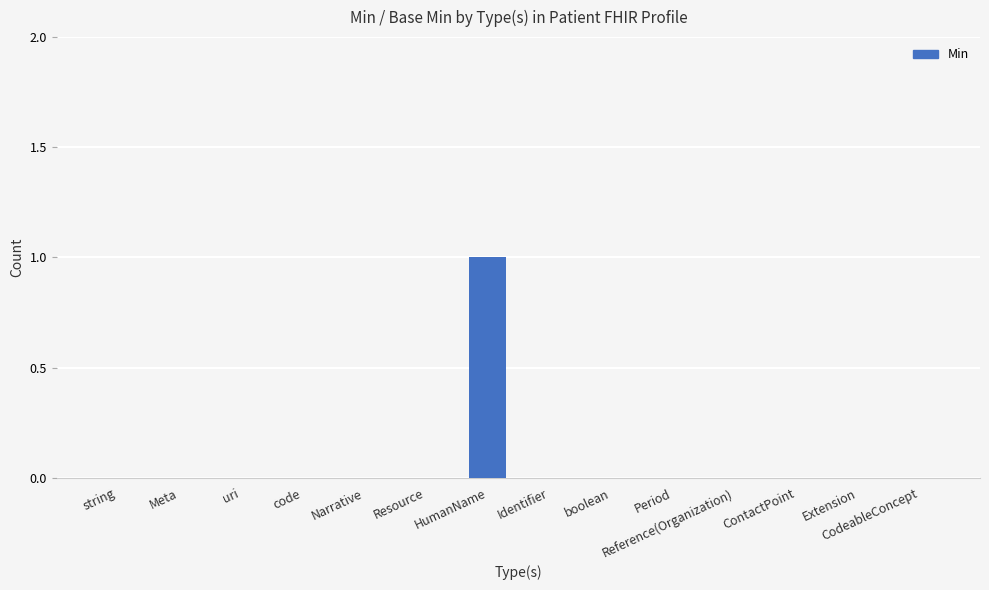

Reading right to left, transcribe all the data shown in this chart.

0	0	0	0	0	0	0	1	0	0	0	0	0	0